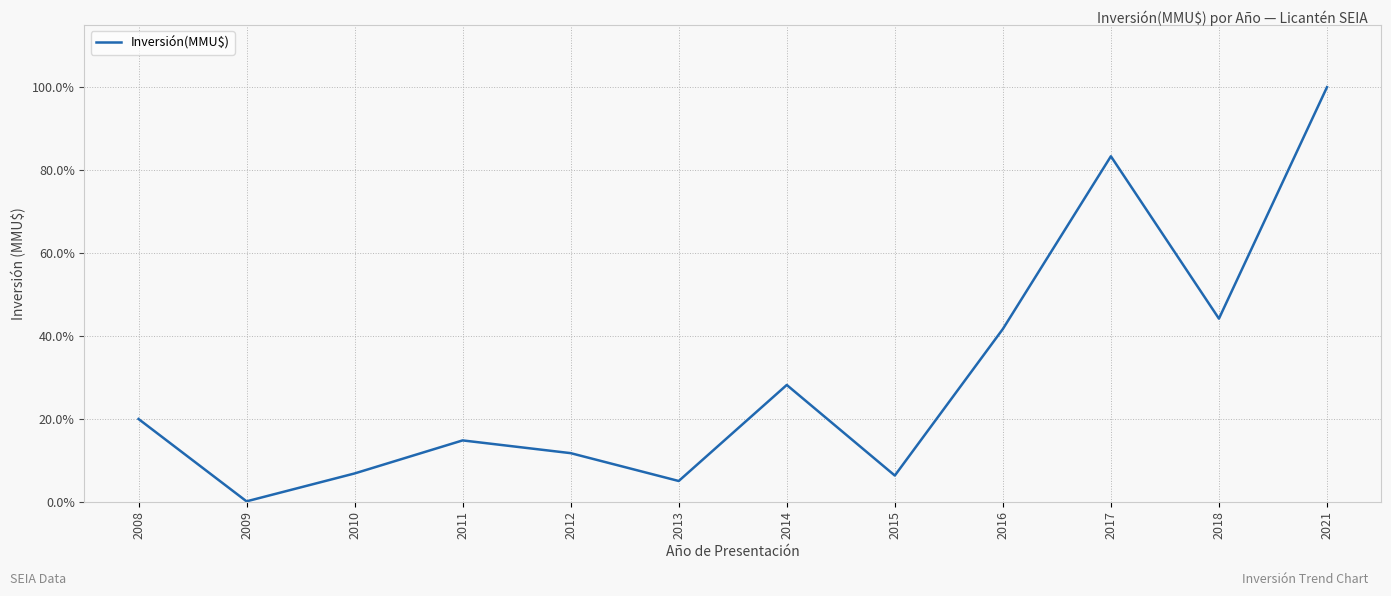

Which has a higher value, 2015 or 2008?

2008